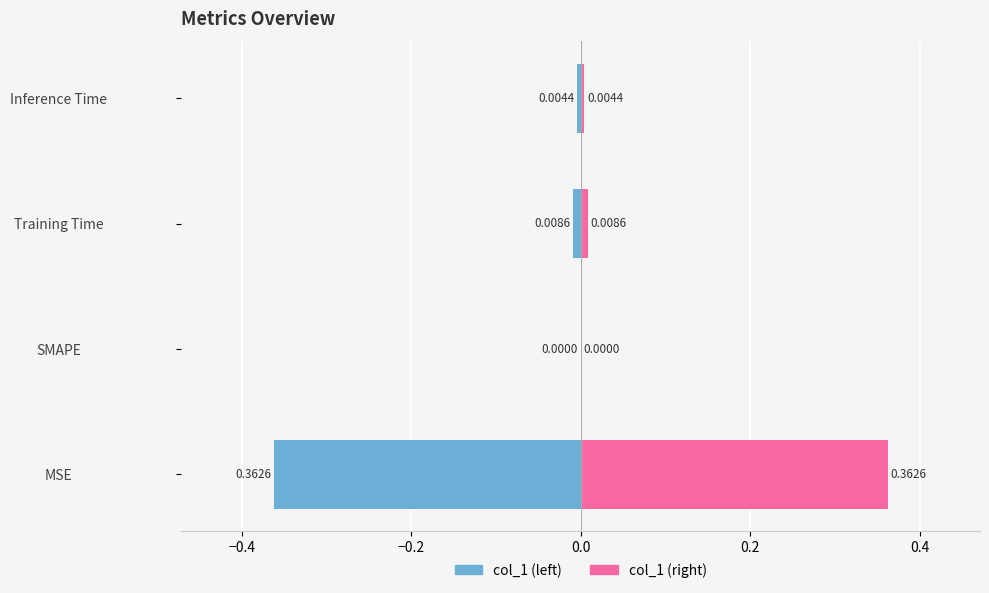

Which series has the widest spread of values?

col_1 (left)